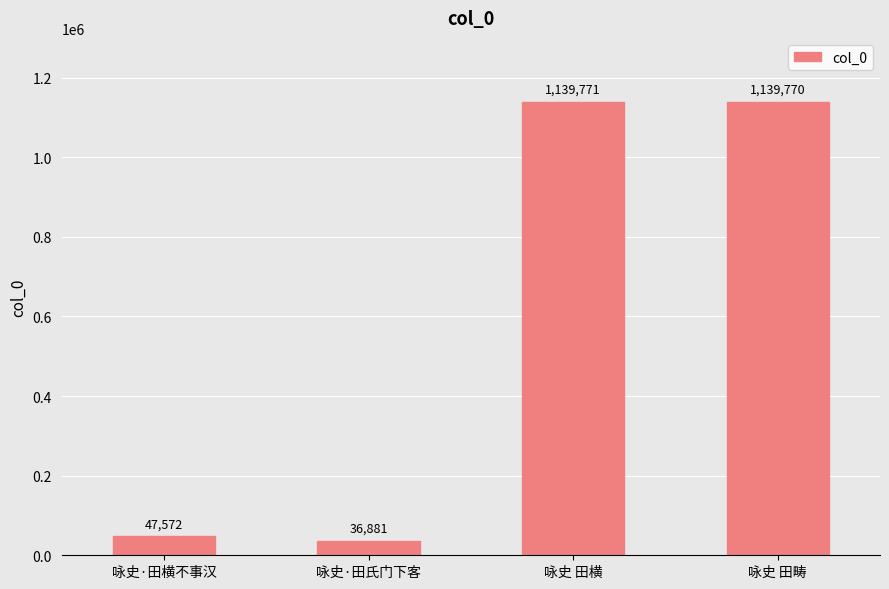

Rank the categories by value from highest to lowest.

咏史 田横, 咏史 田畴, 咏史·田横不事汉, 咏史·田氏门下客